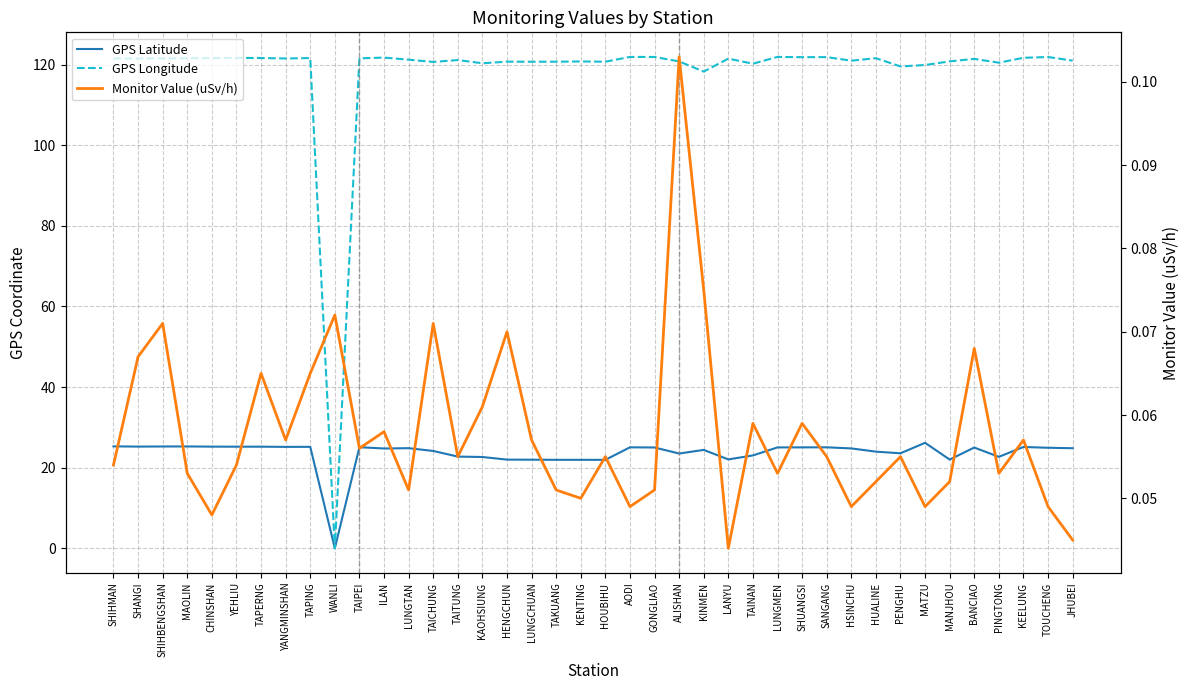

Reading left to right, list all the values displayed in this chart.

GPS Latitude: SHIHMAN=25.3	SHANGI=25.2	SHIHBENGSHAN=25.3	MAOLIN=25.3	CHINSHAN=25.2	YEHLIU=25.2	TAPERNG=25.2	YANGMINSHAN=25.2	TAPING=25.2	WANLI=0.0	TAIPEI=25.1	ILAN=24.8	LUNGTAN=24.8	TAICHUNG=24.1	TAITUNG=22.8	KAOHSIUNG=22.6	HENGCHUN=22.0	LUNGCHUAN=22.0	TAKUANG=21.9	KENTING=21.9	HOUBIHU=21.9	AODI=25.1	GONGLIAO=25.0	ALISHAN=23.5	KINMEN=24.4	LANYU=22.1	TAINAN=23.0	LUNGMEN=25.0	SHUANGSI=25.0	SANGANG=25.1	HSINCHU=24.8	HUALINE=24.0	PENGHU=23.6	MATZU=26.2	MANJHOU=22.0	BANCIAO=25.0	PINGTONG=22.7	KEELUNG=25.1	TOUCHENG=24.9	JHUBEI=24.8
GPS Longitude: SHIHMAN=121.6	SHANGI=121.5	SHIHBENGSHAN=121.6	MAOLIN=121.6	CHINSHAN=121.6	YEHLIU=121.7	TAPERNG=121.7	YANGMINSHAN=121.5	TAPING=121.6	WANLI=0.0	TAIPEI=121.6	ILAN=121.8	LUNGTAN=121.2	TAICHUNG=120.7	TAITUNG=121.2	KAOHSIUNG=120.3	HENGCHUN=120.8	LUNGCHUAN=120.7	TAKUANG=120.7	KENTING=120.8	HOUBIHU=120.7	AODI=121.9	GONGLIAO=121.9	ALISHAN=120.8	KINMEN=118.3	LANYU=121.5	TAINAN=120.2	LUNGMEN=121.9	SHUANGSI=121.9	SANGANG=121.9	HSINCHU=121.0	HUALINE=121.6	PENGHU=119.6	MATZU=119.9	MANJHOU=120.8	BANCIAO=121.4	PINGTONG=120.5	KEELUNG=121.7	TOUCHENG=121.9	JHUBEI=121.0
Monitor Value (uSv/h): SHIHMAN=0.1	SHANGI=0.1	SHIHBENGSHAN=0.1	MAOLIN=0.1	CHINSHAN=0.0	YEHLIU=0.1	TAPERNG=0.1	YANGMINSHAN=0.1	TAPING=0.1	WANLI=0.1	TAIPEI=0.1	ILAN=0.1	LUNGTAN=0.1	TAICHUNG=0.1	TAITUNG=0.1	KAOHSIUNG=0.1	HENGCHUN=0.1	LUNGCHUAN=0.1	TAKUANG=0.1	KENTING=0.1	HOUBIHU=0.1	AODI=0.0	GONGLIAO=0.1	ALISHAN=0.1	KINMEN=0.1	LANYU=0.0	TAINAN=0.1	LUNGMEN=0.1	SHUANGSI=0.1	SANGANG=0.1	HSINCHU=0.0	HUALINE=0.1	PENGHU=0.1	MATZU=0.0	MANJHOU=0.1	BANCIAO=0.1	PINGTONG=0.1	KEELUNG=0.1	TOUCHENG=0.0	JHUBEI=0.0